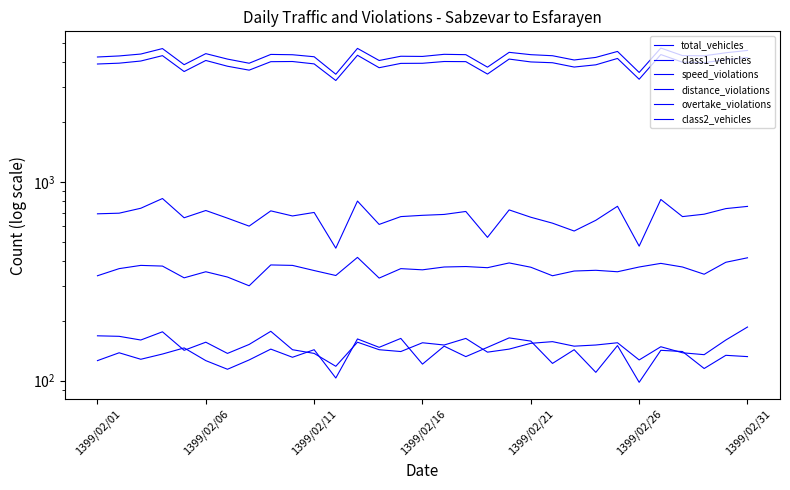

True or false: total_vehicles and distance_violations intersect in this chart.

False